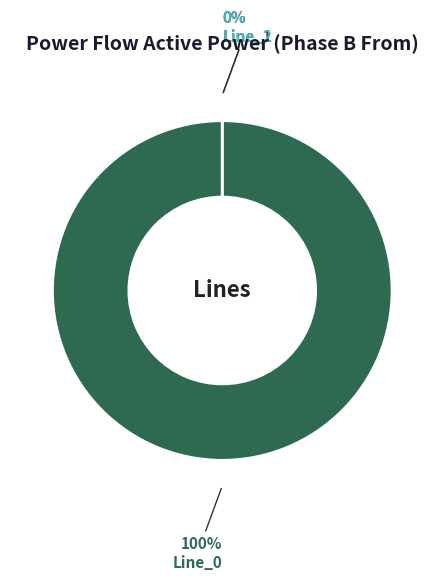

Which category has the smallest portion of the pie?

Line_1